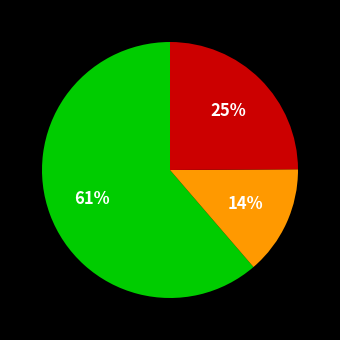

Is there any slice that represents more than half of the pie?

Yes